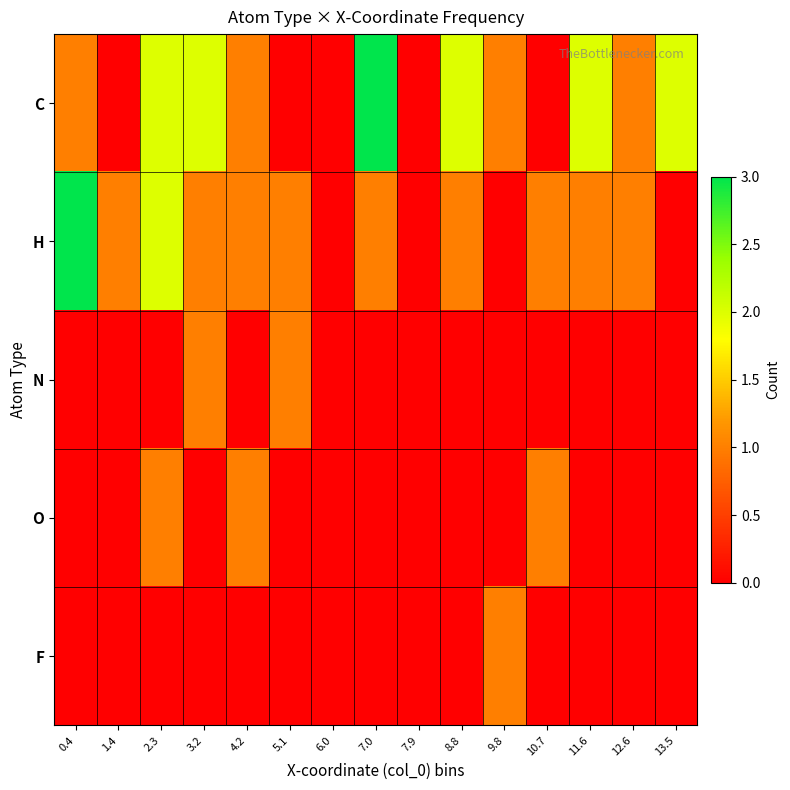

Which series has the largest range (max minus min)?

C